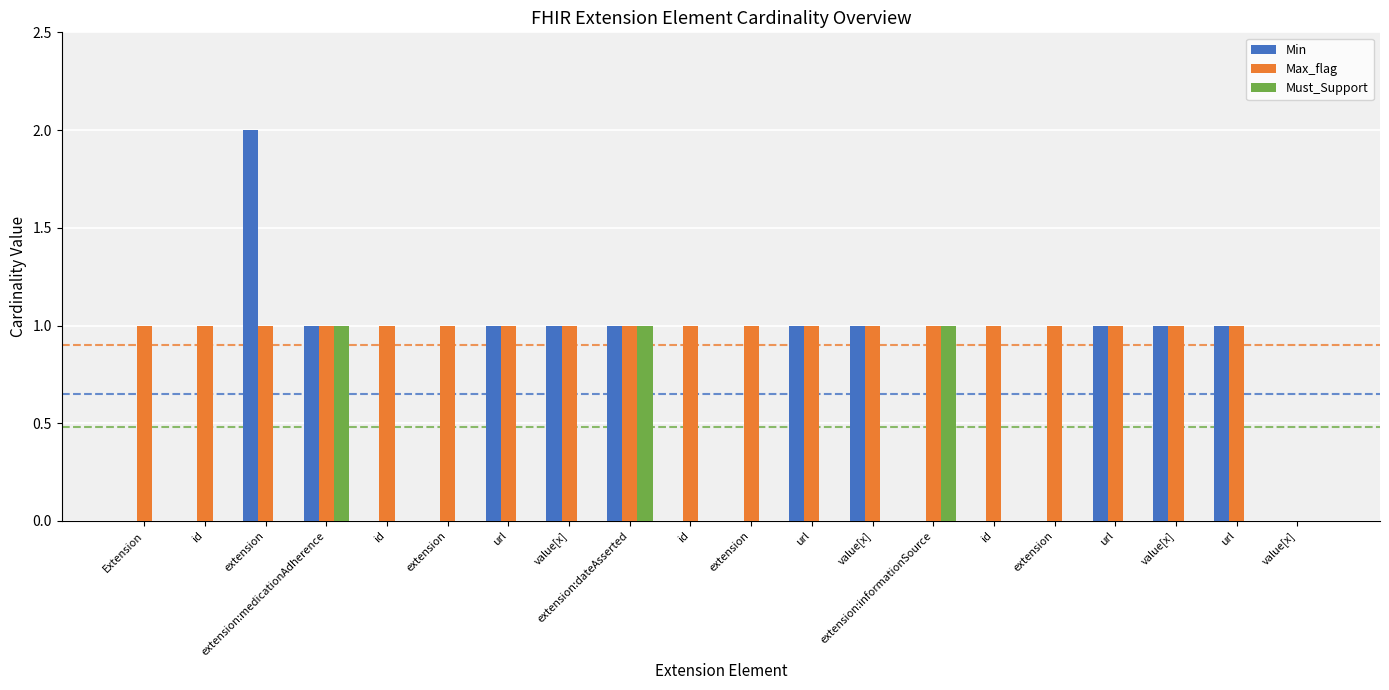

Is it true that Must_Support equals 1 at extension?

False